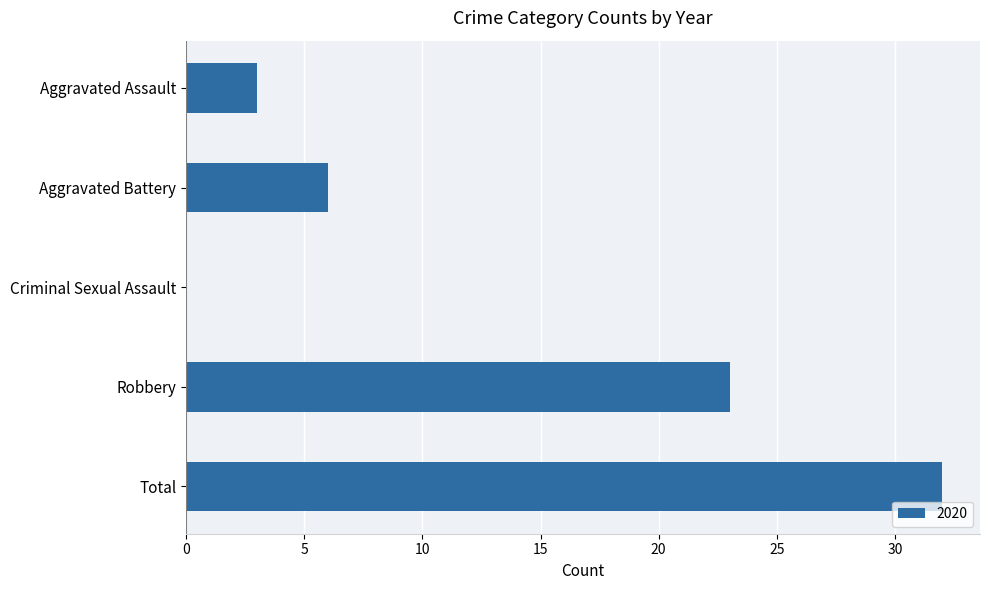

Between Aggravated Battery and Robbery, which is larger?

Robbery